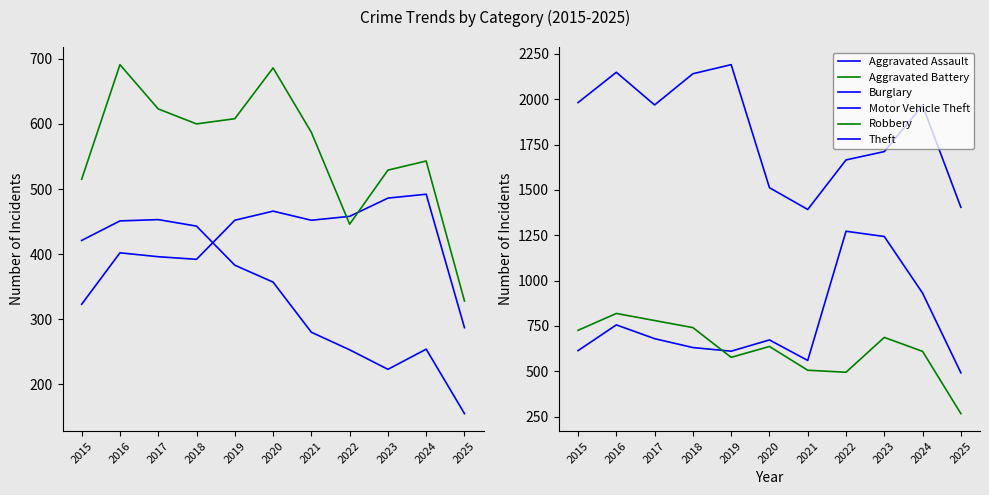

Read the Aggravated Battery value at 2022.

446